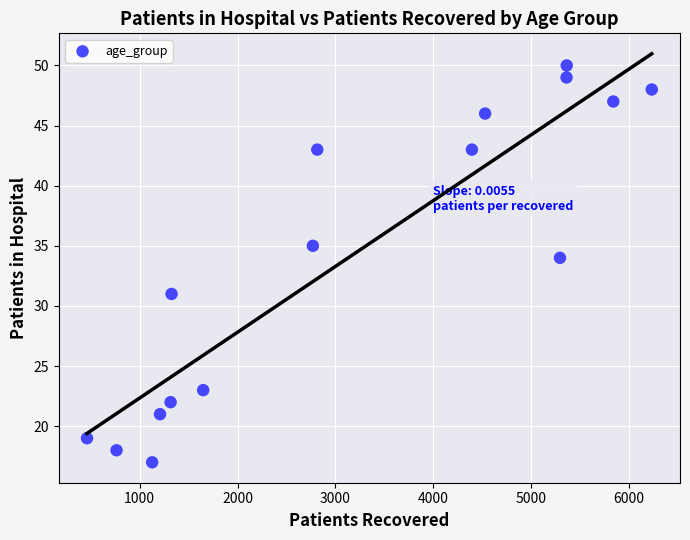

What Y value in the scatter plot is closest to 33?

34